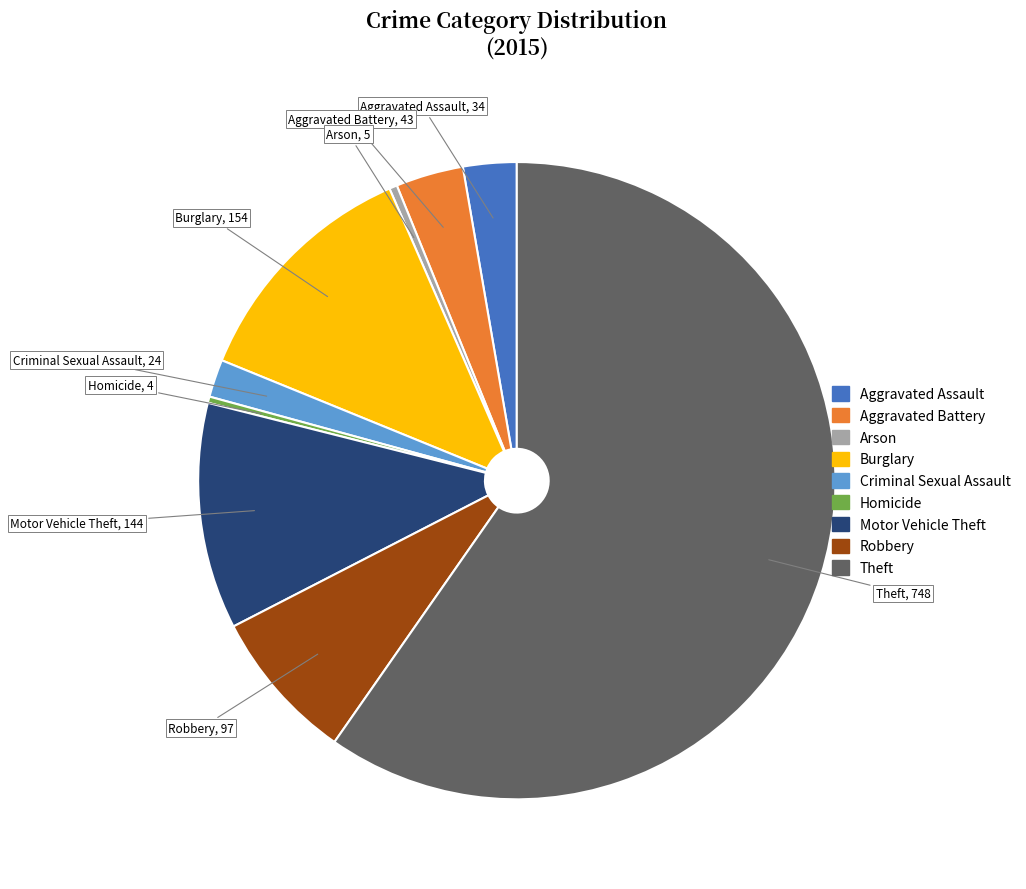

Which category has the biggest portion of the pie?

Theft